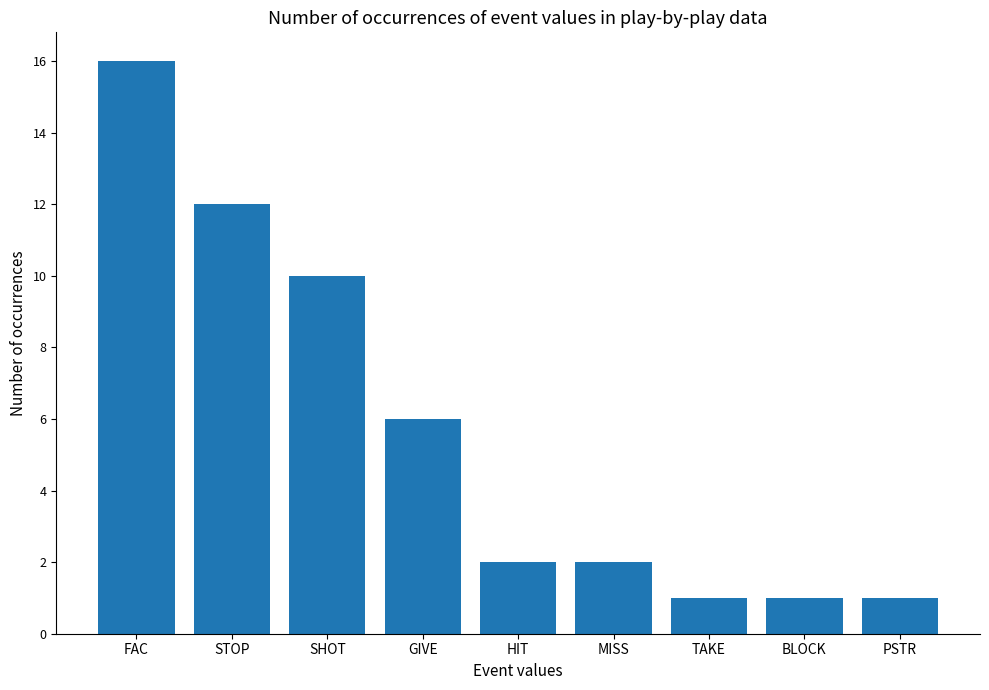

Reading right to left, extract all data points from this chart.

1	1	1	2	2	6	10	12	16